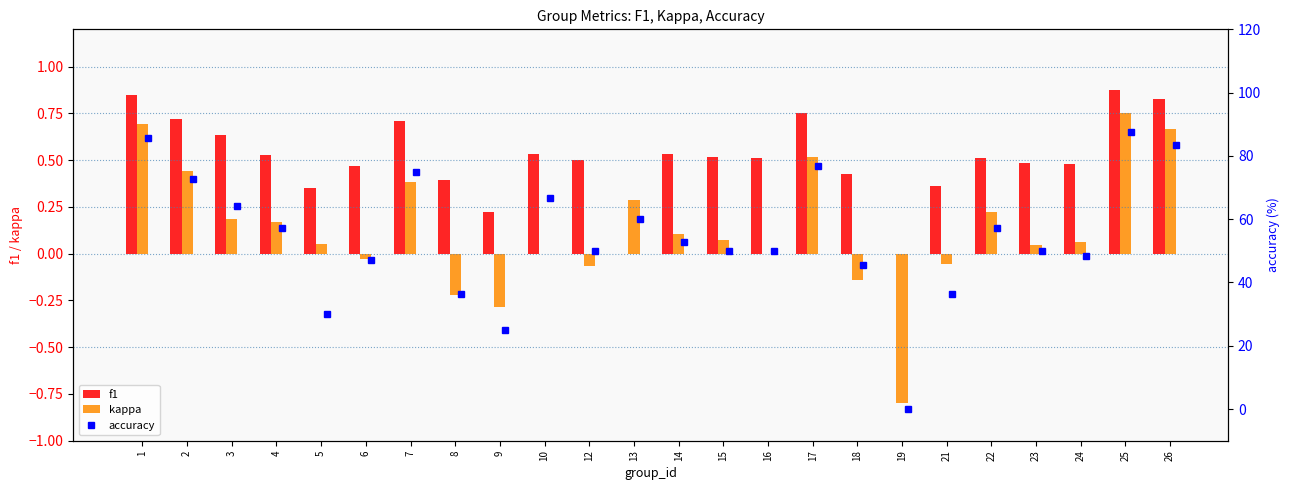

True or false: f1 has a value of 0.3 at 22.

False